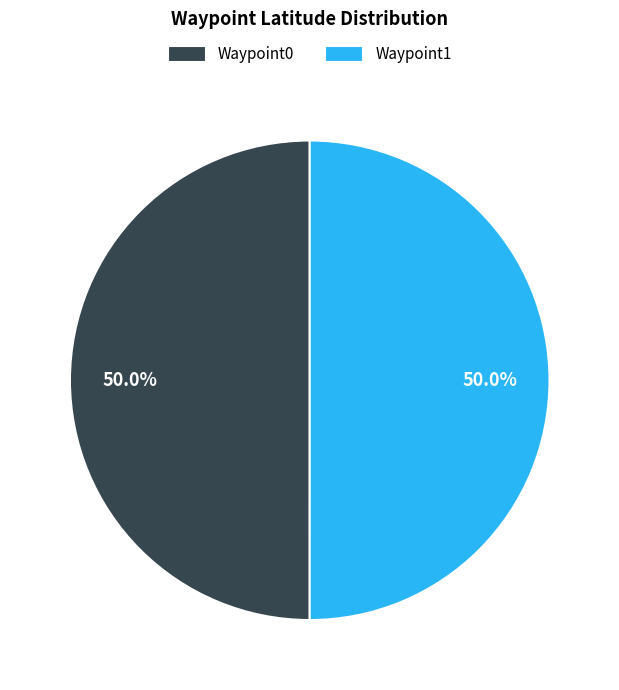

To the nearest percent, what percentage of the pie is Waypoint0?

50%